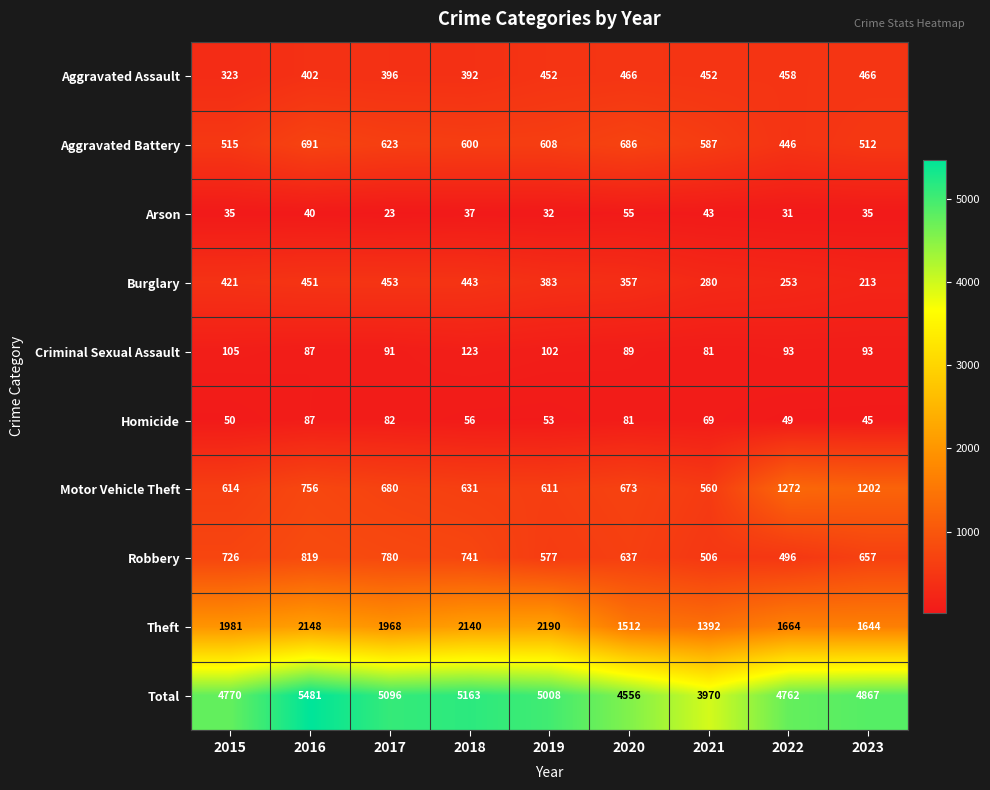

What is the maximum value shown in the chart?

5481